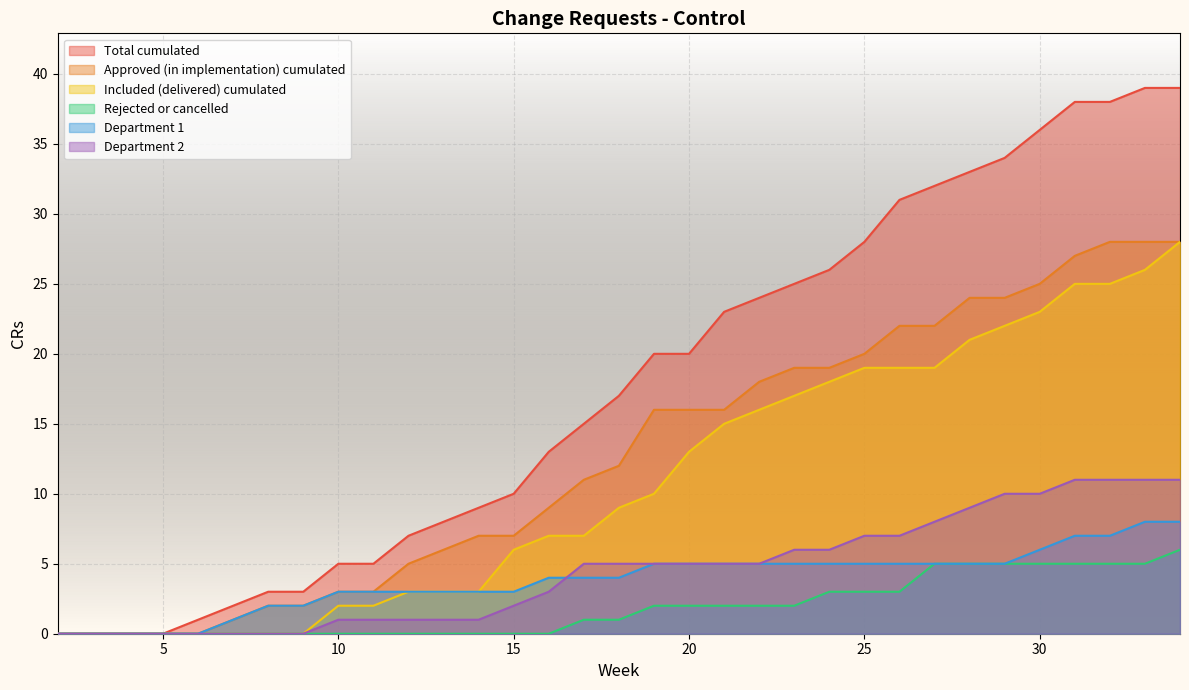

True or false: Rejected or cancelled has a value of -3 at 10.

False